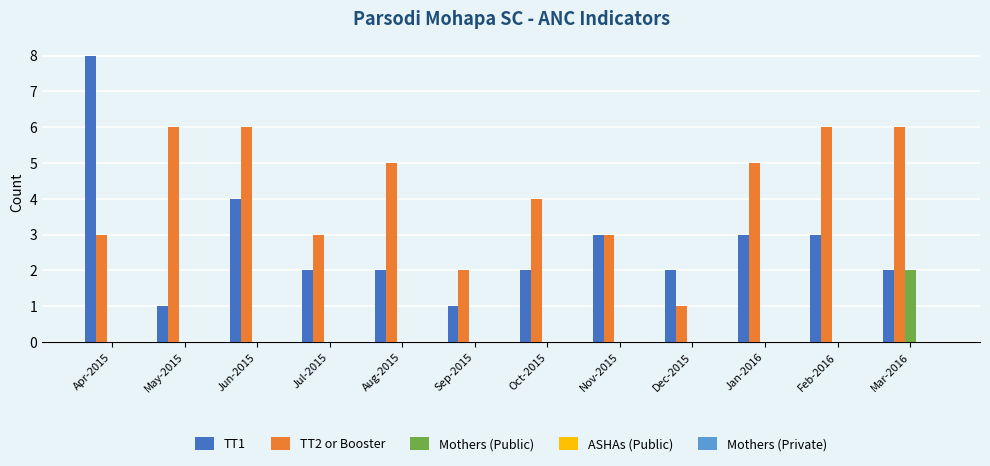

The TT1 series shows 1 at Oct-2015. True or false?

False